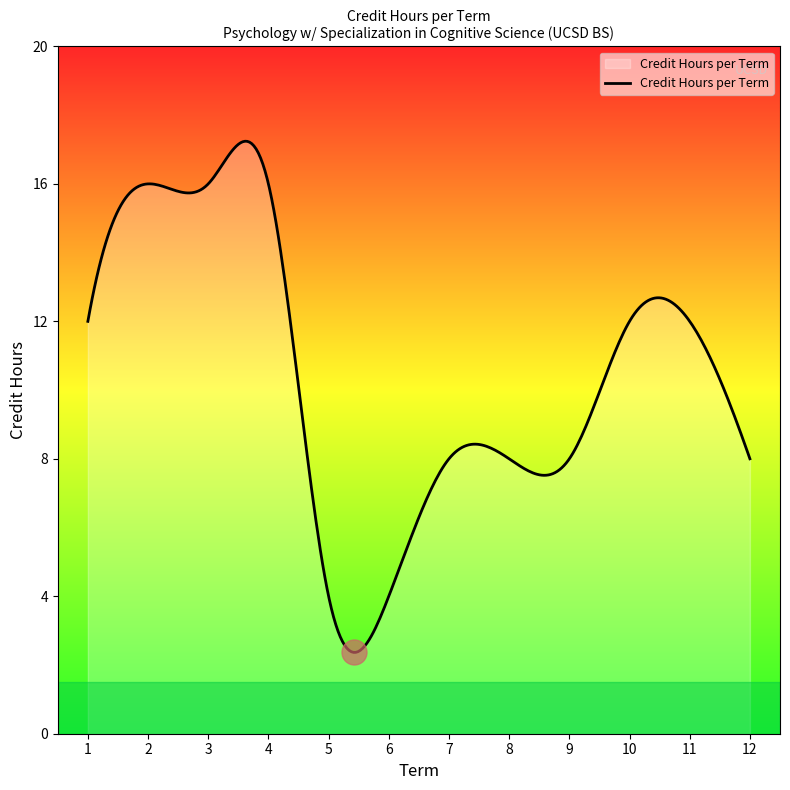

What is the sum of all values?

3142.3